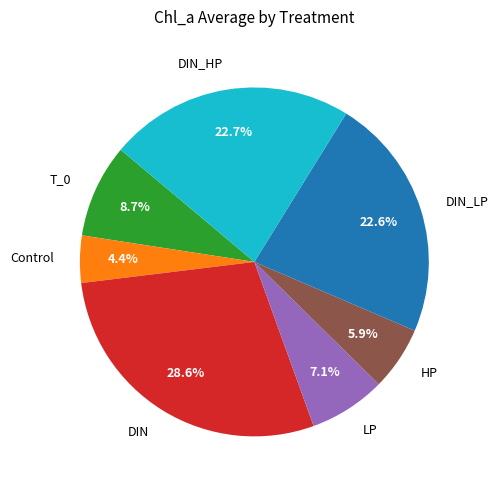

Between DIN_LP and LP, which is larger?

DIN_LP